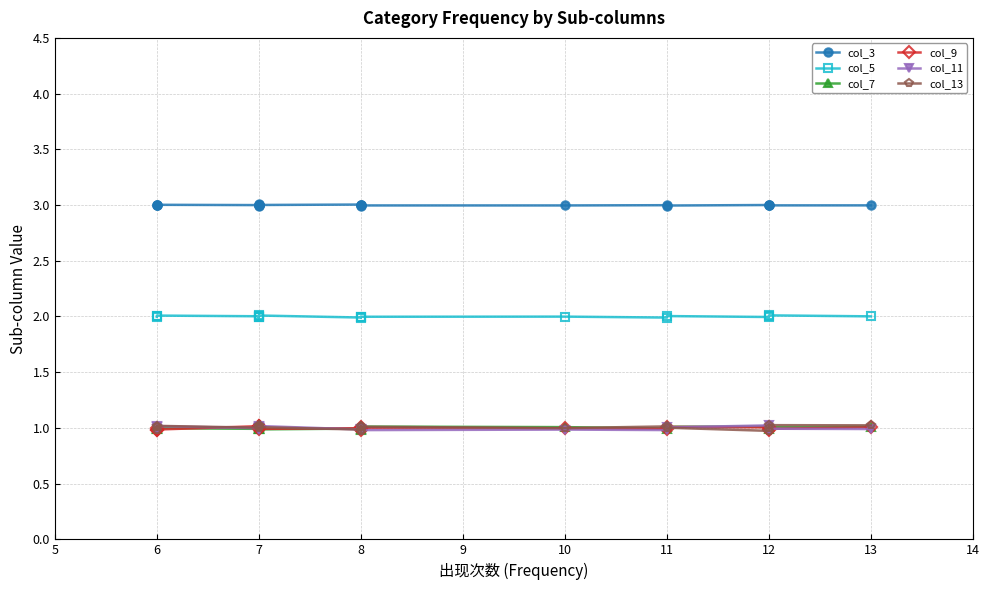

How many lines are shown in the chart?

6